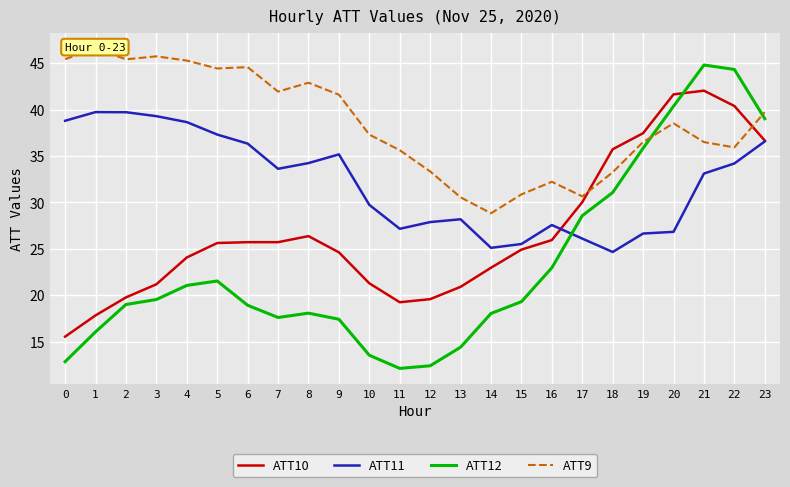

Which series has the widest spread of values?

ATT12